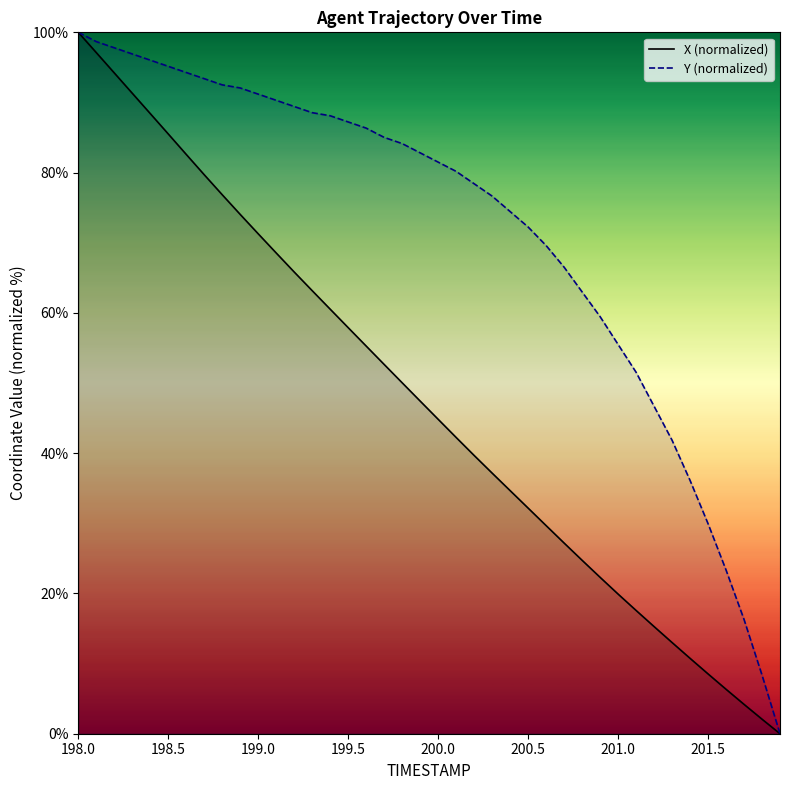

At 200.0, list the series in order from smallest to largest.

X (normalized), Y (normalized)